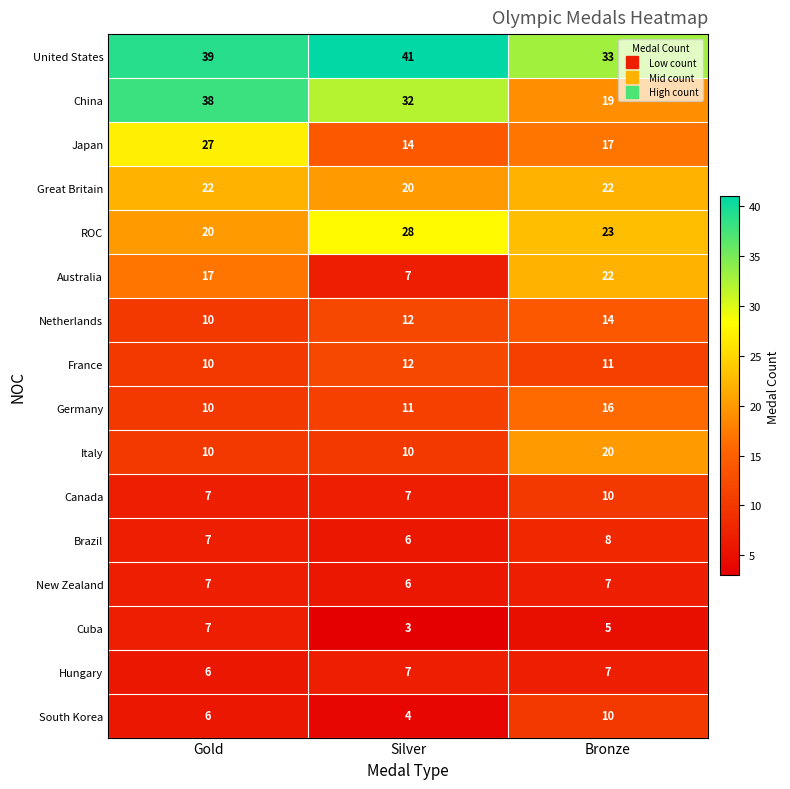

What is the difference between the ROC values at Silver and Gold?

8